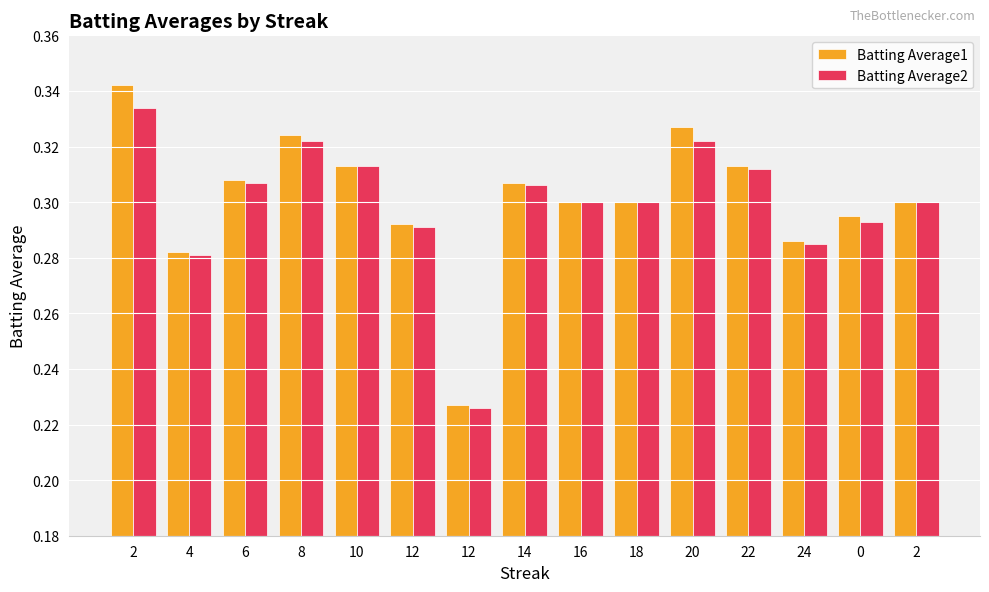

How many groups of bars are there?

15